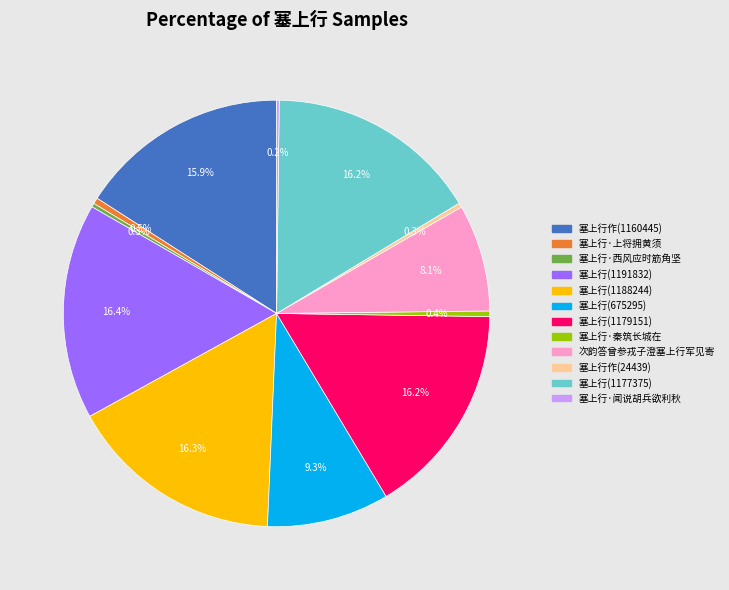

Is the sum of 塞上行(1179151) and 塞上行·秦筑长城在 greater than half?

No